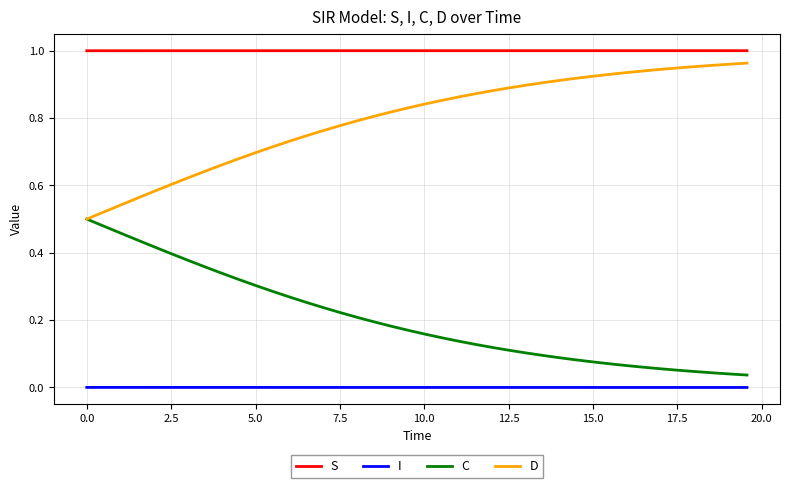

True or false: S and D cross at least once.

False